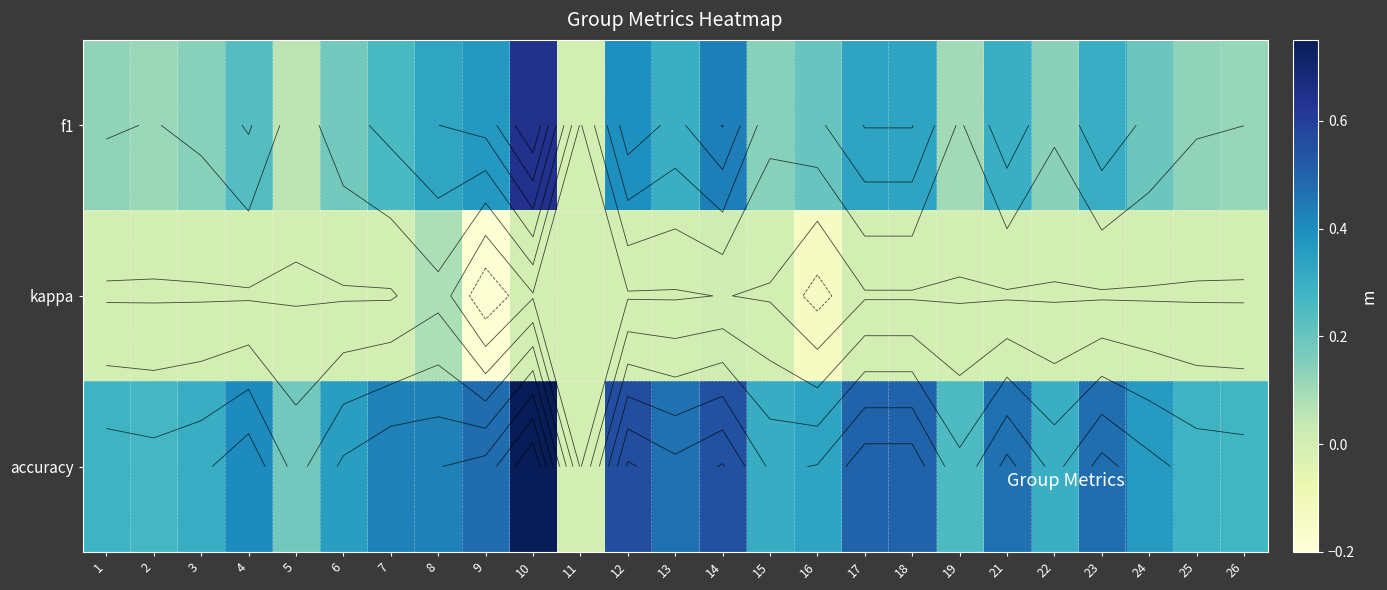

List the series in order of their overall mean, lowest first.

kappa, f1, accuracy